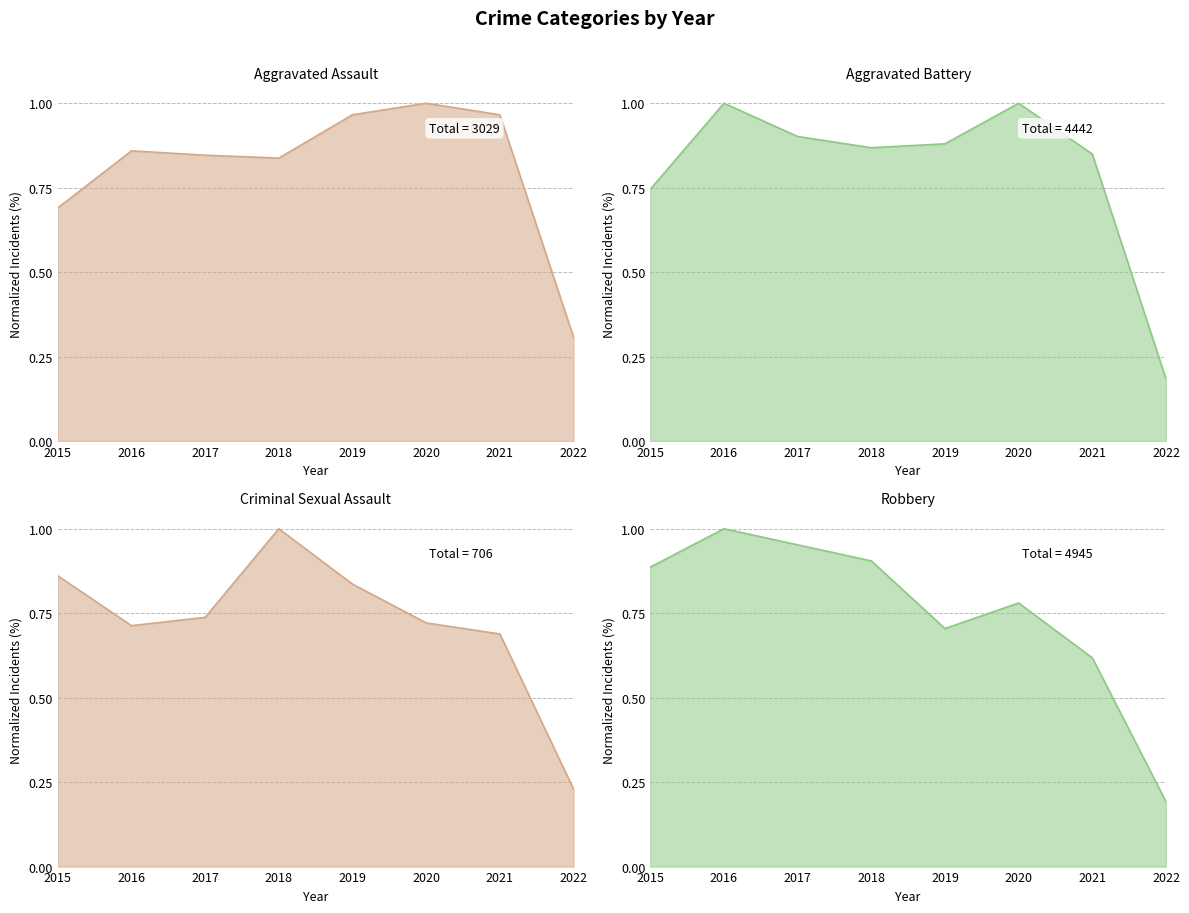

How many lines are shown in the chart?

4